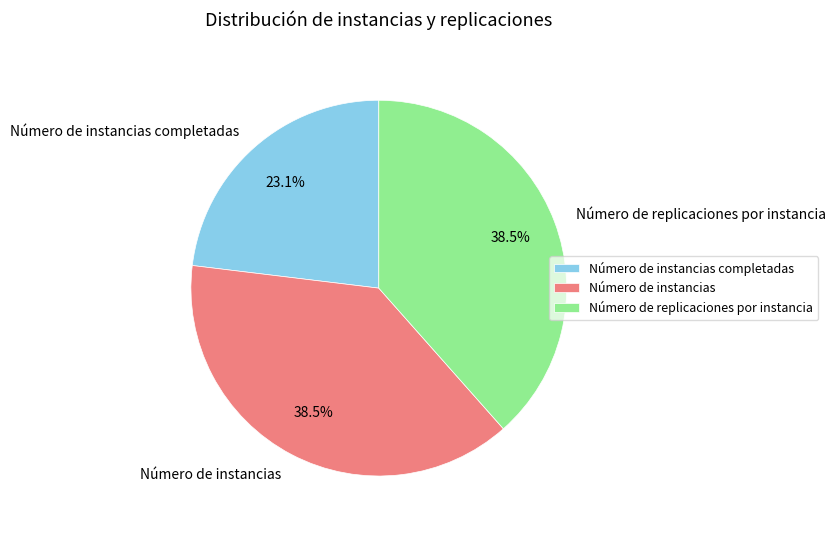

Is the sum of Número de instancias and Número de instancias completadas greater than half?

Yes